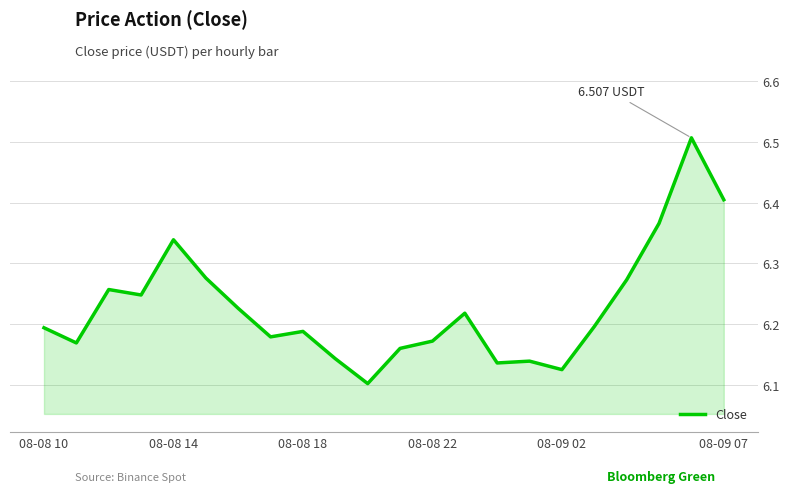

What is the difference between the maximum and minimum values?

0.4